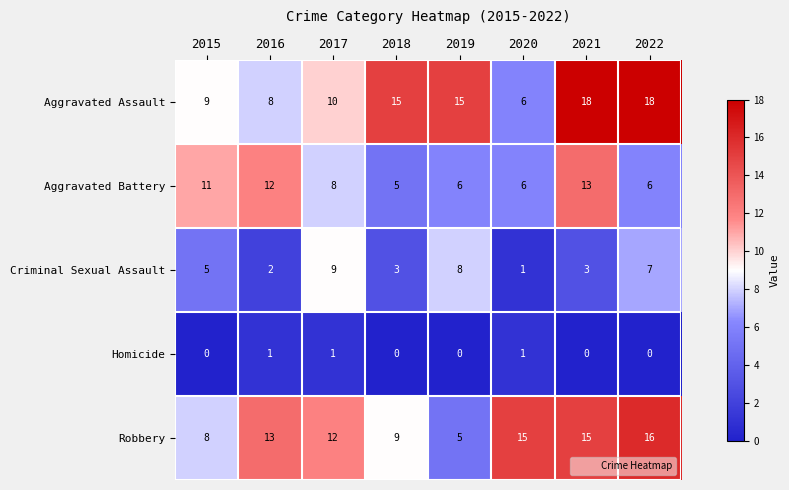

Where is Robbery nearest to the value 10?

2018